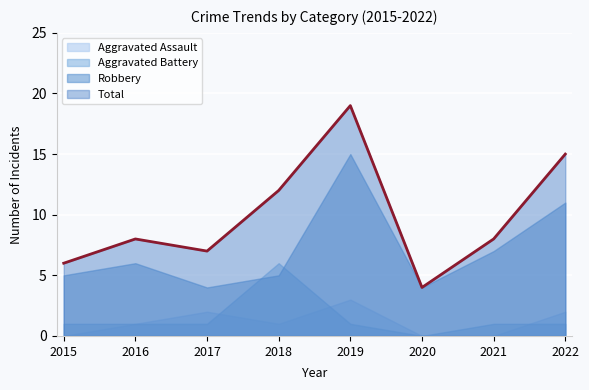

At which label does Total reach its minimum?

2020